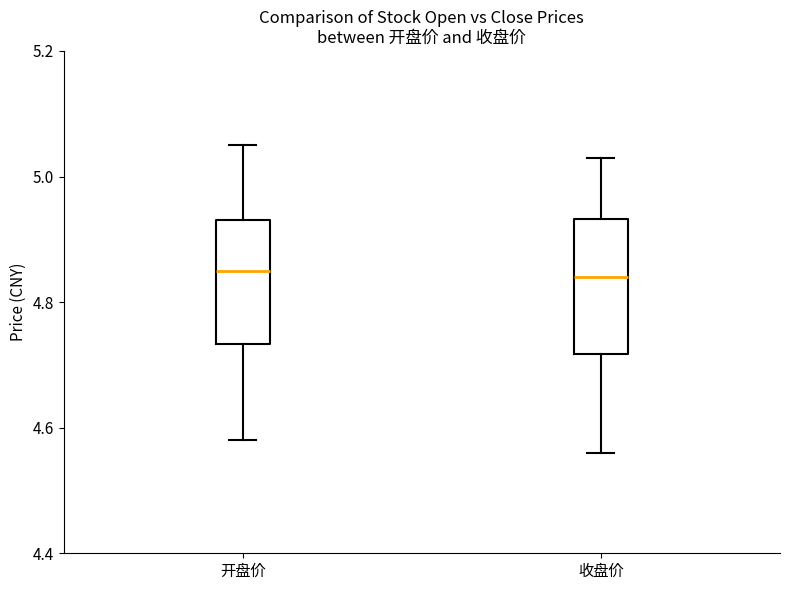

Reading left to right, read every box against the y-axis: the position of its median line, the range the box covers, and the ends of its whiskers. The values are not printed on the chart, so give them approximately, as read against the axis.

开盘价: median 4.86, box 4.74 to 4.94, whiskers 4.58 to 5.06
收盘价: median 4.84, box 4.72 to 4.94, whiskers 4.56 to 5.04